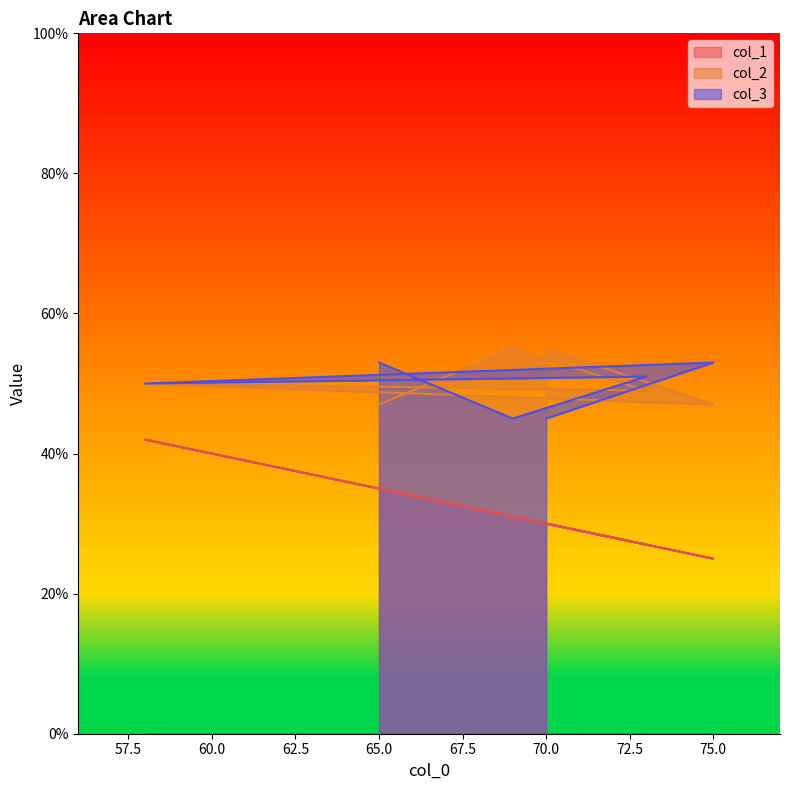

Is the value of col_1 at 75 greater than the value of col_2 at 69?

No